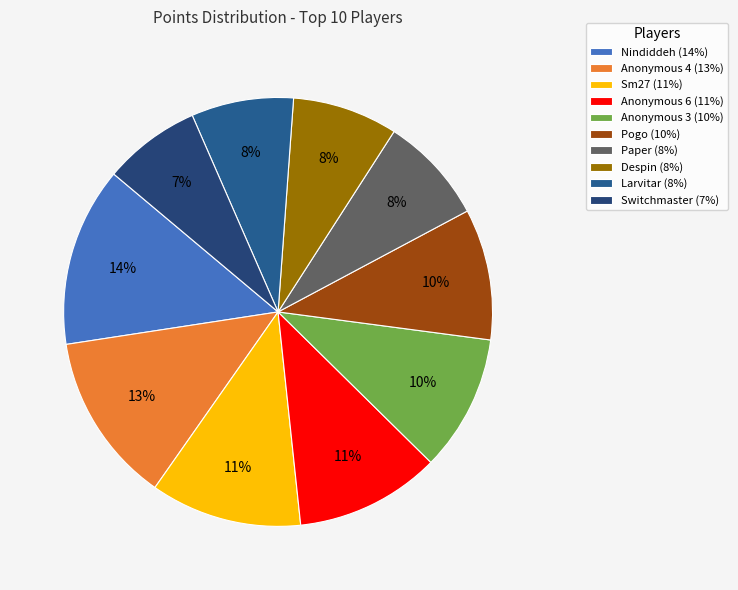

What is the total percentage of Paper and Larvitar?

15.8%